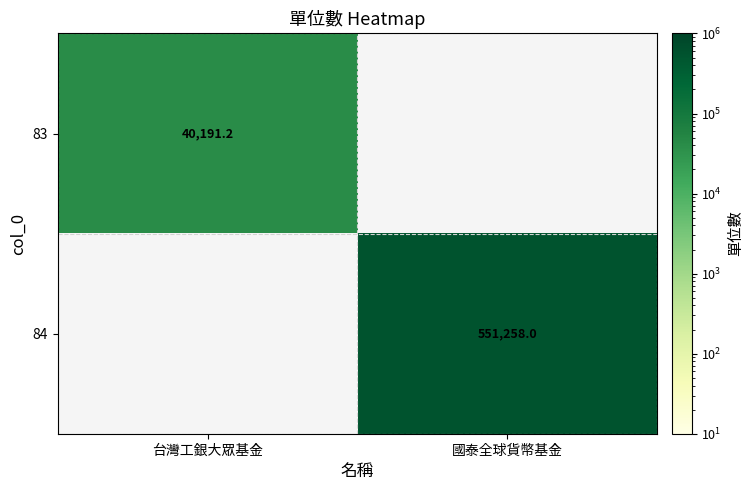

Which category has the lowest value across all series?

台灣工銀大眾基金